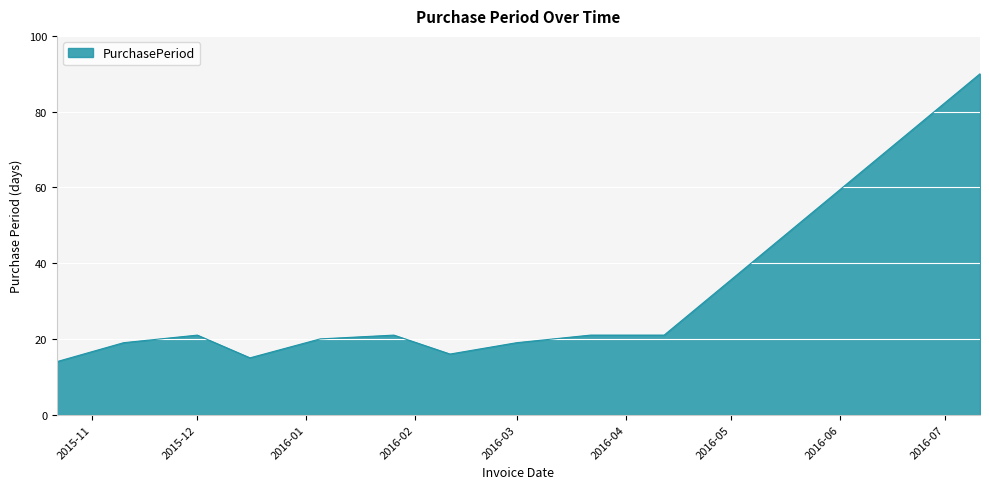

Count the number of data series in this chart.

1